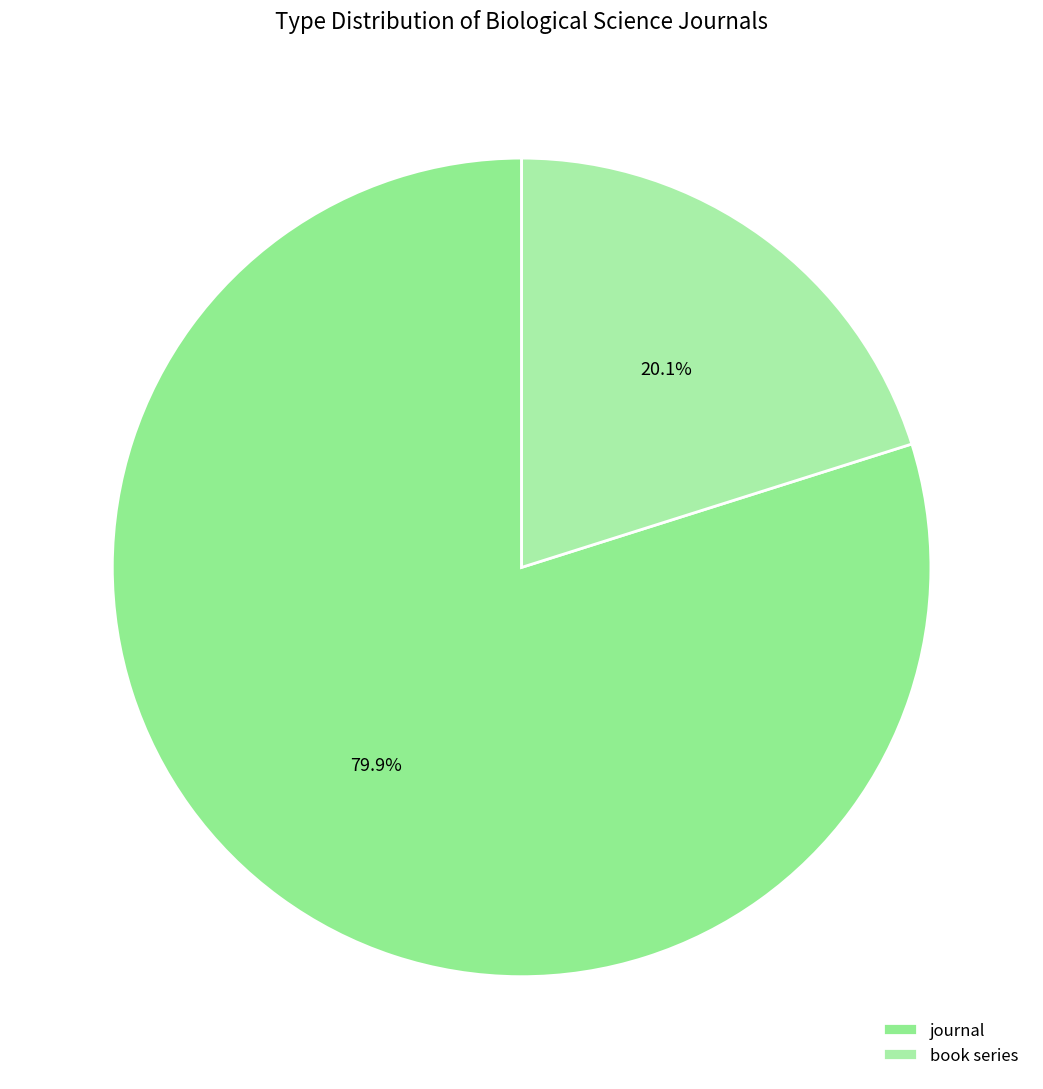

What is the ratio of the value at book series to the value at journal?

0.3